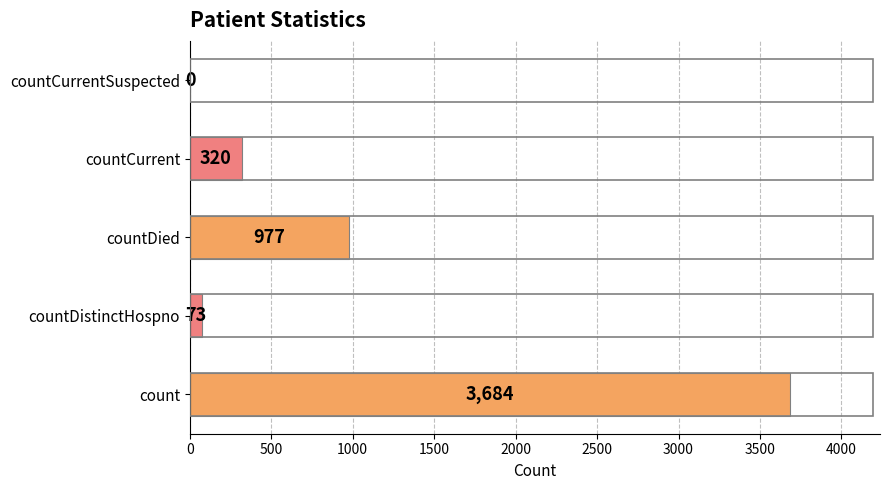

What is the sum of all values?

5054